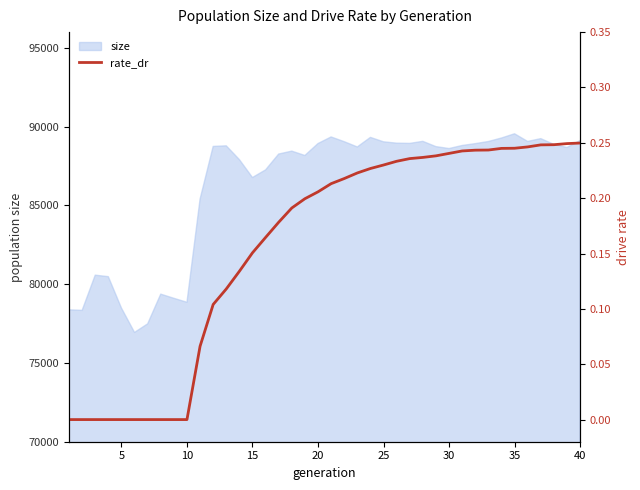

What is the maximum value for size?

89547